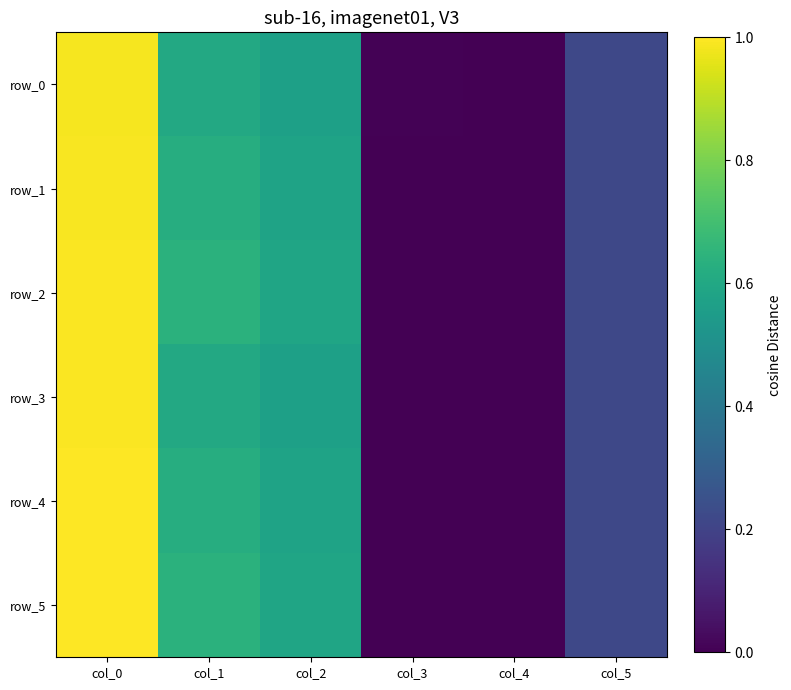

True or false: row_4 has a value of 0.2 at col_5.

True